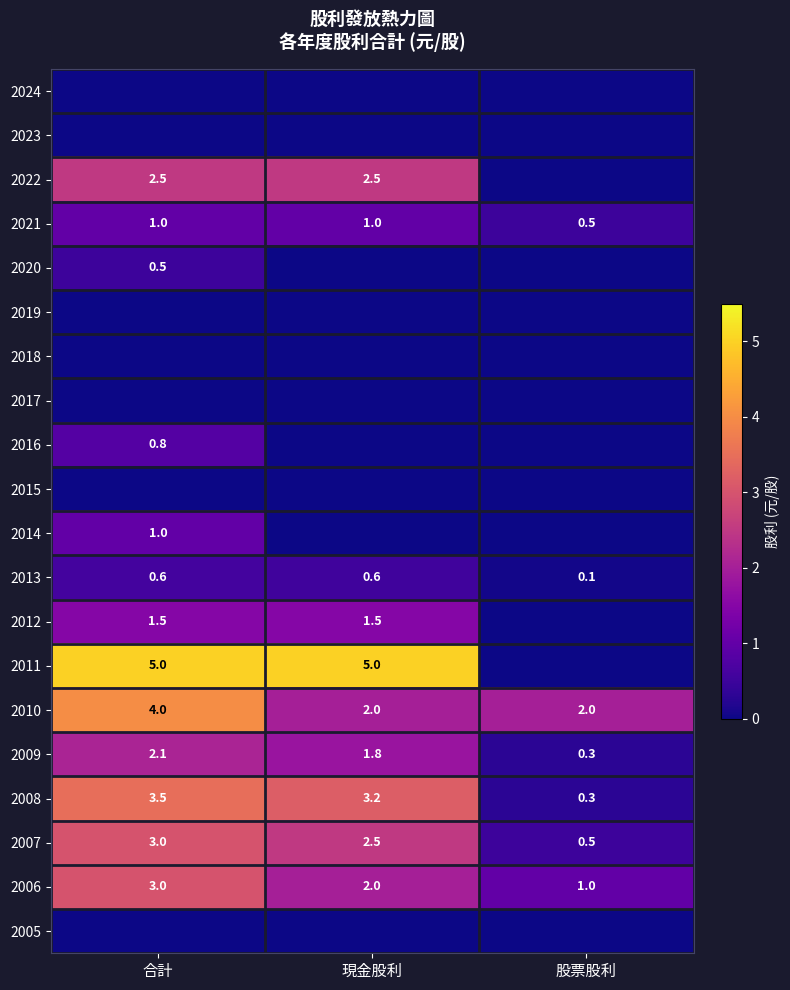

What is the average value of the 2013 series?

0.4